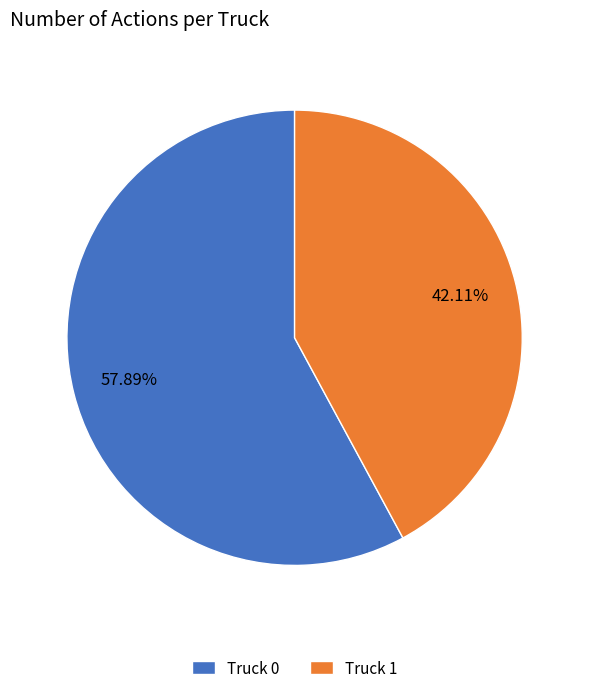

True or false: Truck 0 accounts for 47% of the total.

False